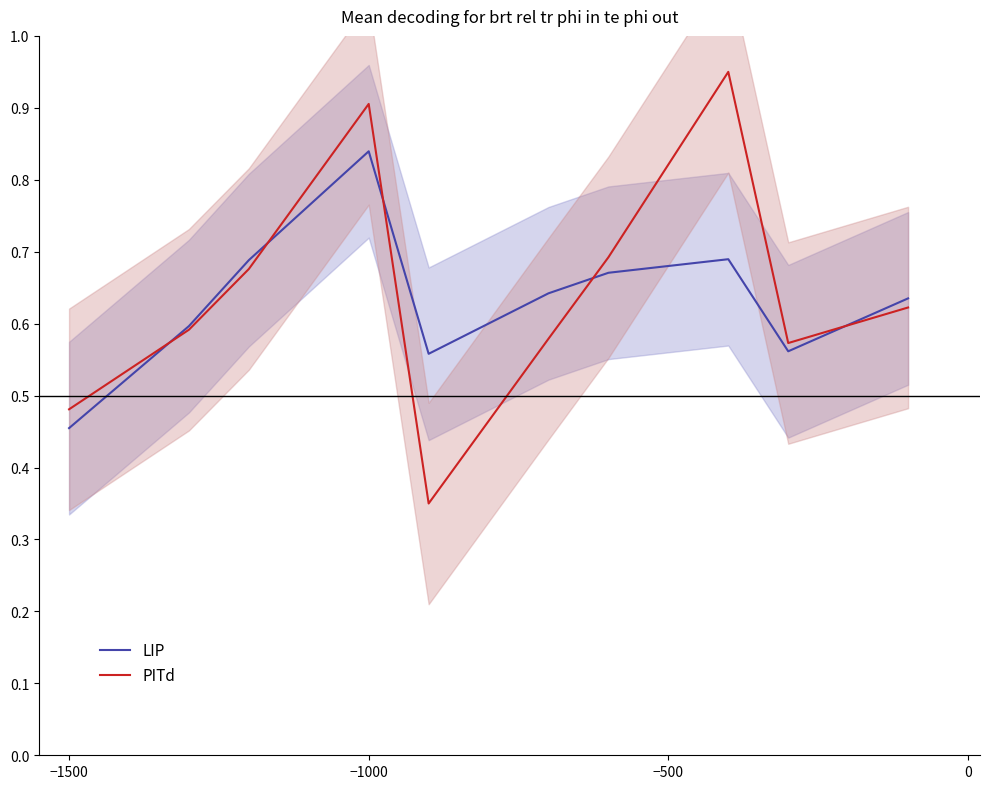

After their last crossing, which series has the higher values: LIP or PITd?

LIP